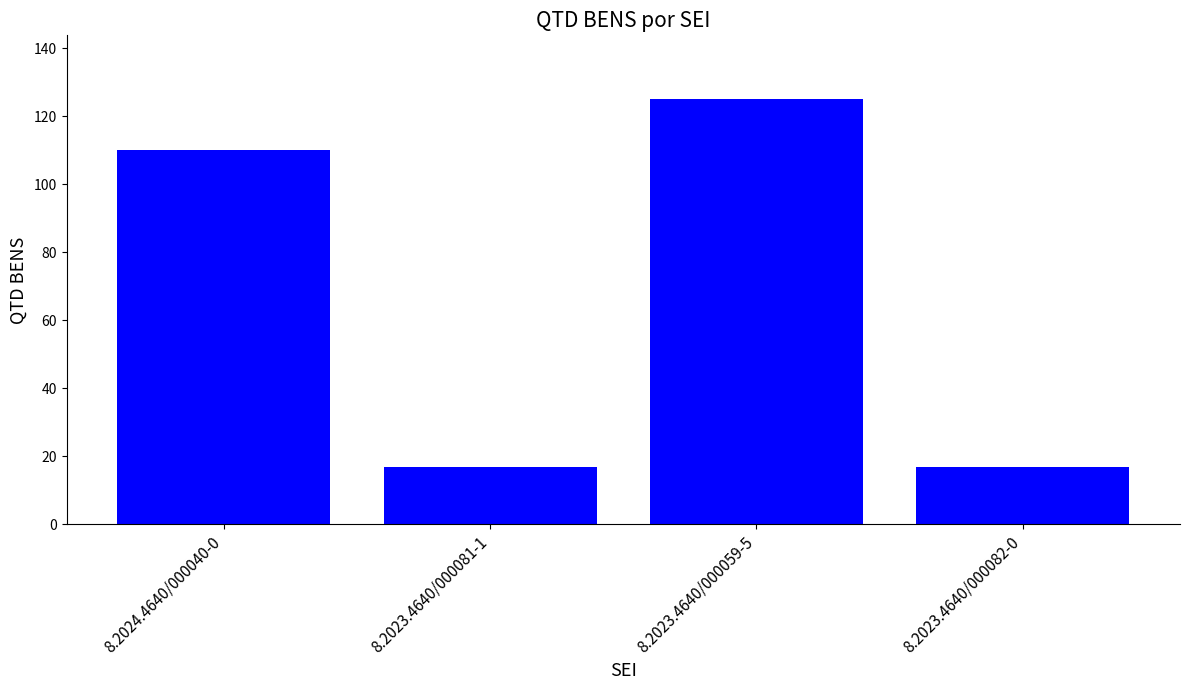

What position from the left is 8.2024.4640/000040-0?

1